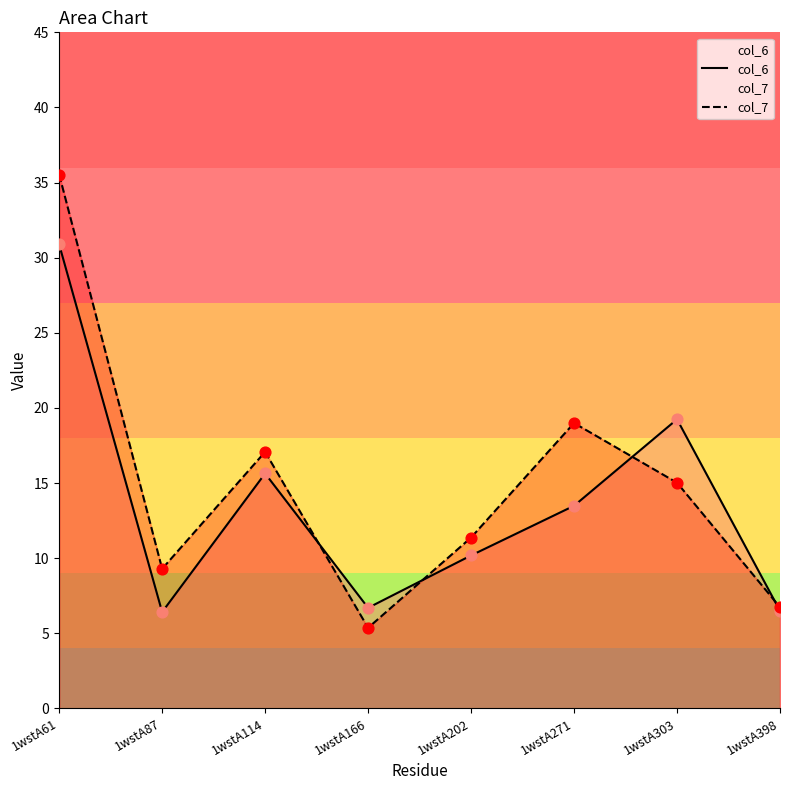

Which series has the largest Y range (max minus min)?

col_7